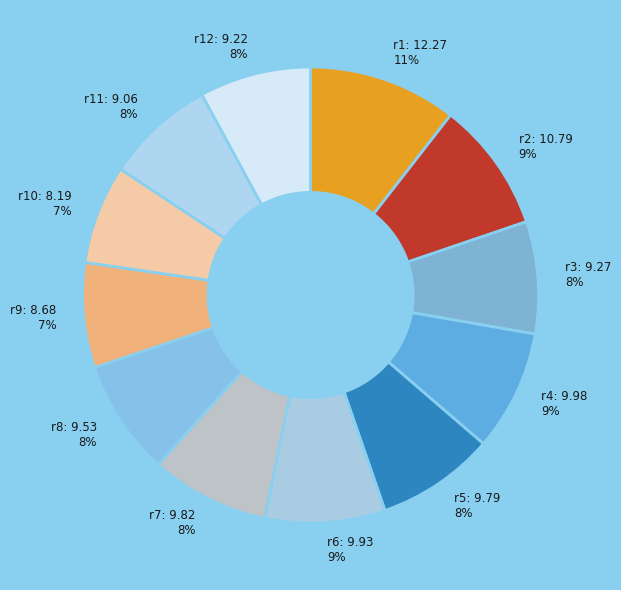

Is the sum of r7: 9.82 and r9: 8.68 greater than half?

No